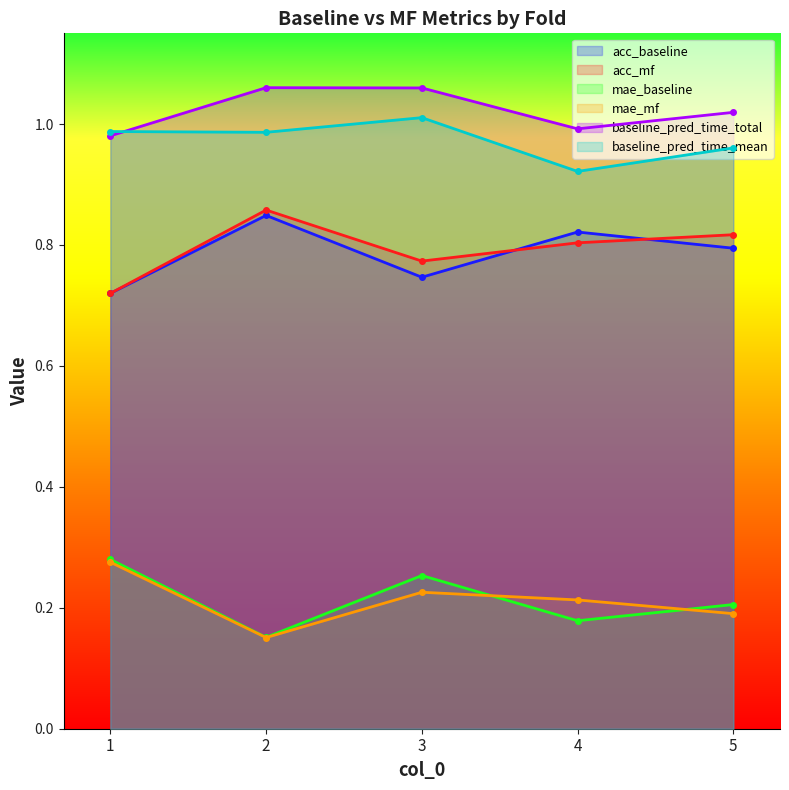

In acc_baseline, how many points are lower than both neighbors (excluding endpoints)?

1